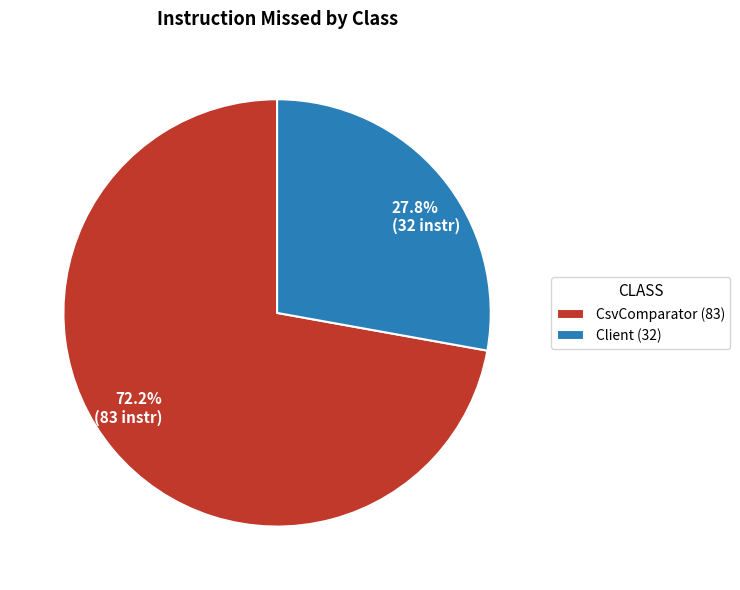

To the nearest percent, what percentage of the pie is Client?

28%